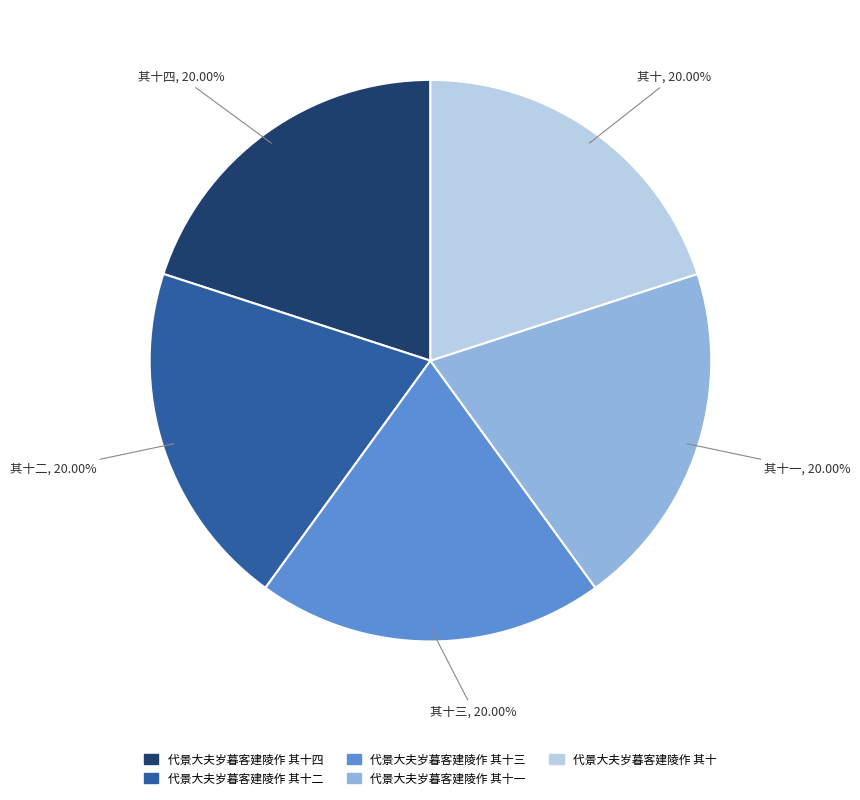

Is there a majority slice in this chart?

No